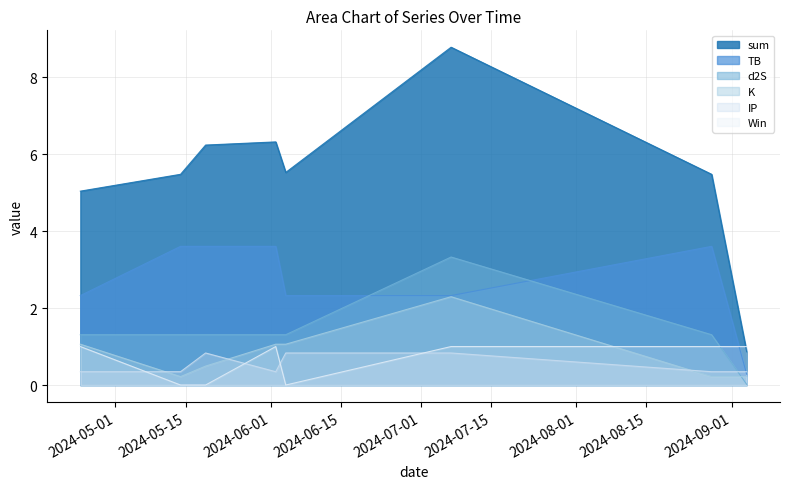

What is the difference between the maximum and minimum values in the K series?

2.1